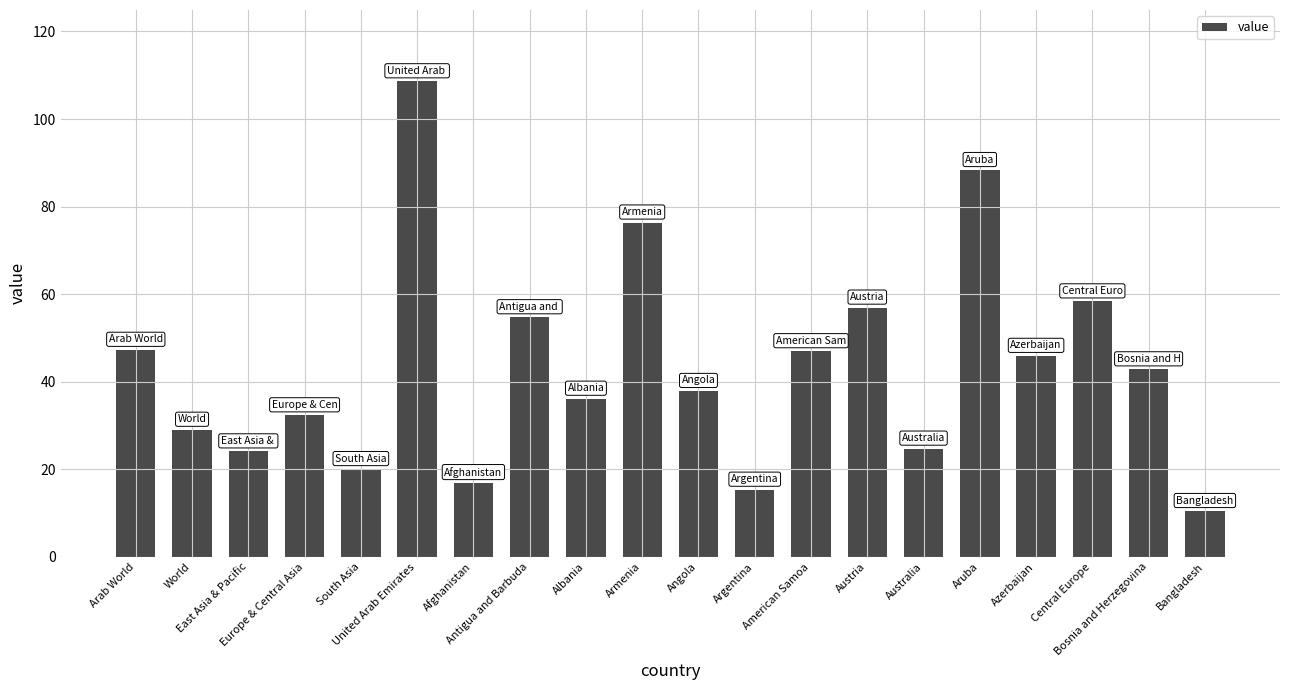

What is the label of the 13th bar from the left?

American Samoa